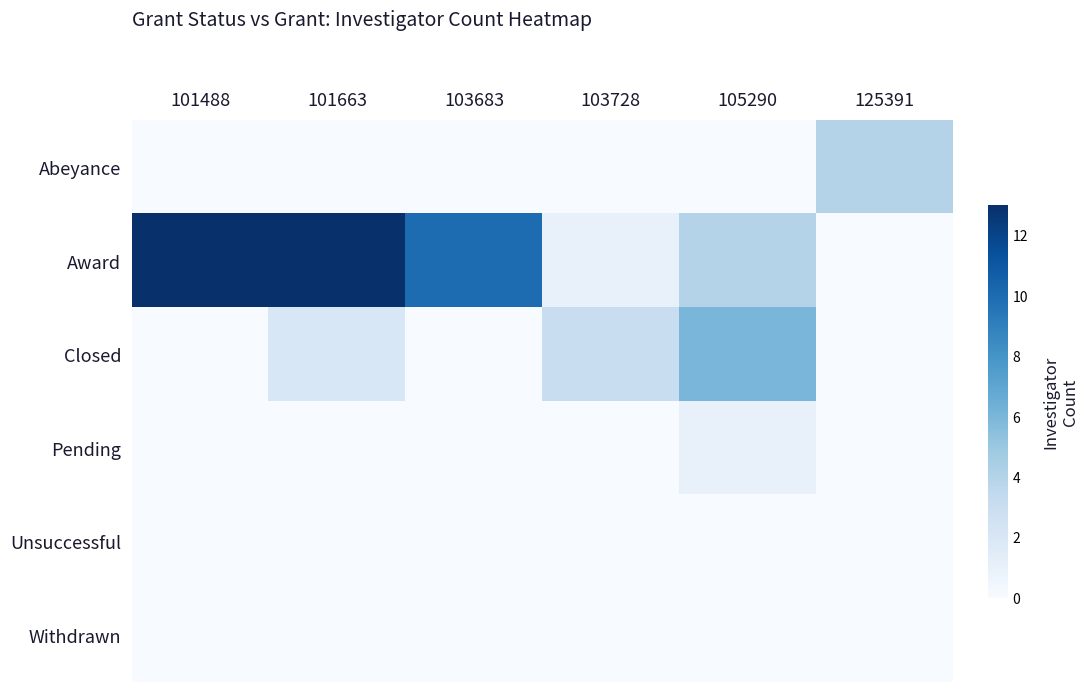

At 125391, list the series in order from largest to smallest.

Abeyance, Award, Closed, Pending, Unsuccessful, Withdrawn